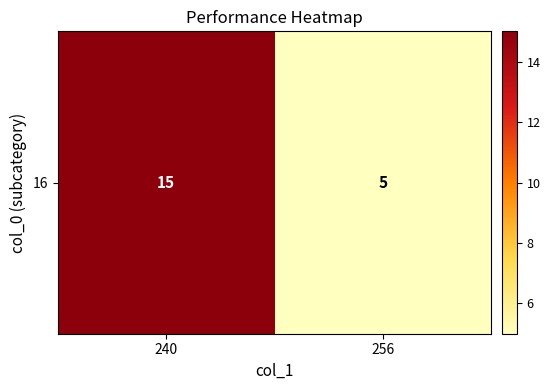

Which category has the lowest value across all series?

256